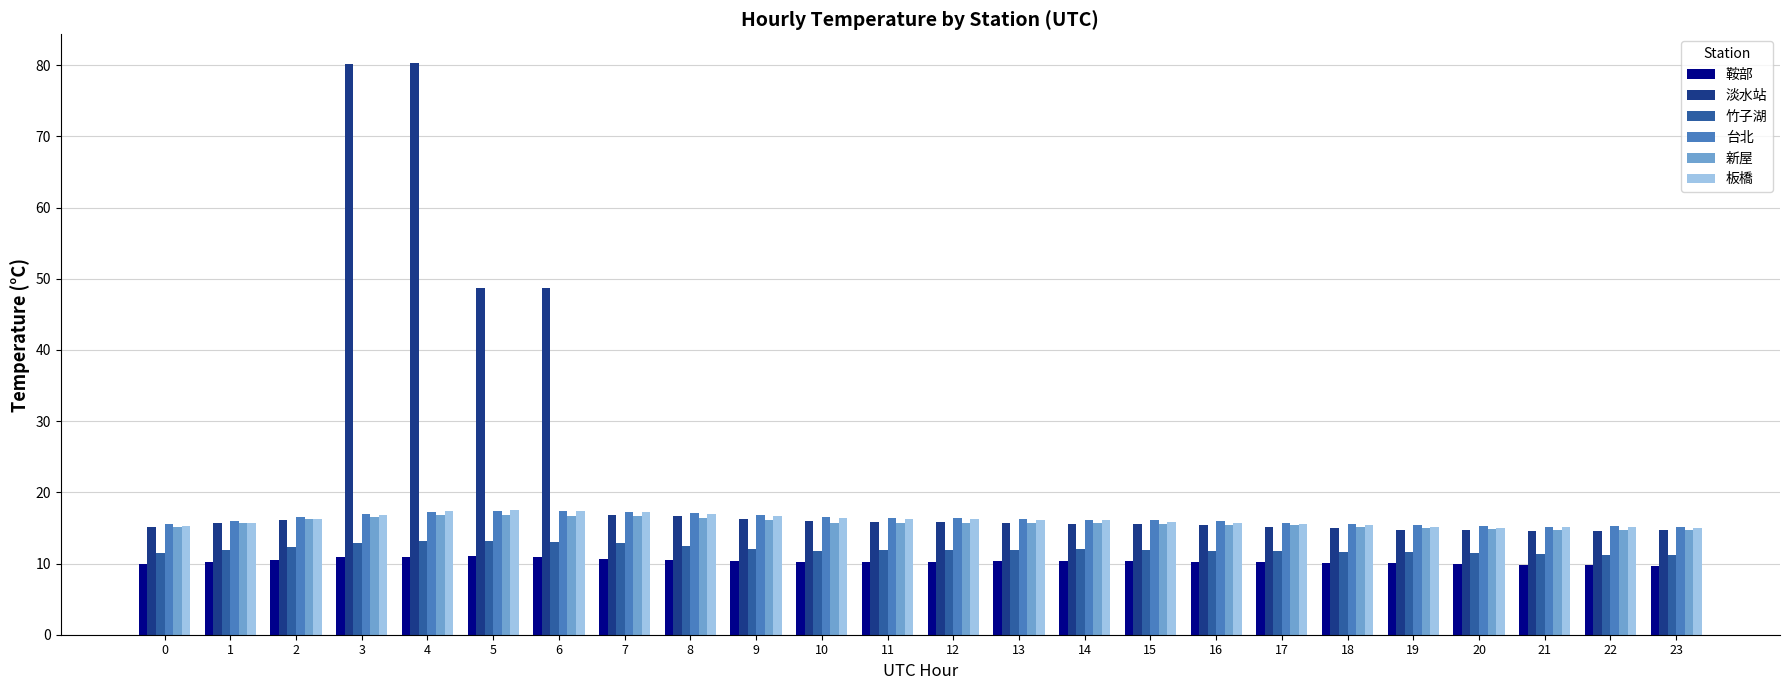

What is the total value across all series at 1?

85.1